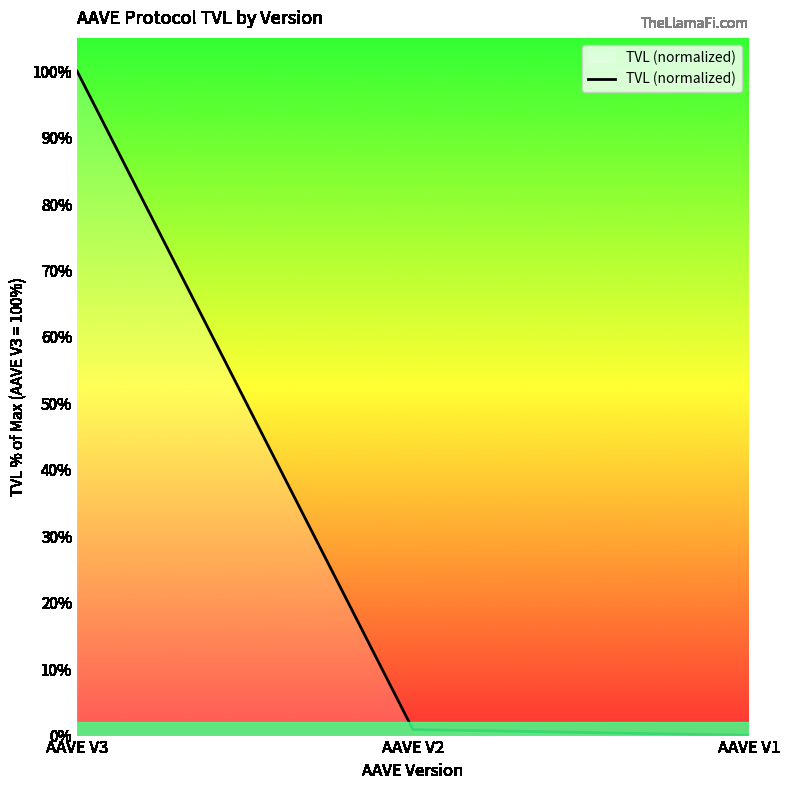

Is this an area chart (filled region under the line)?

Yes